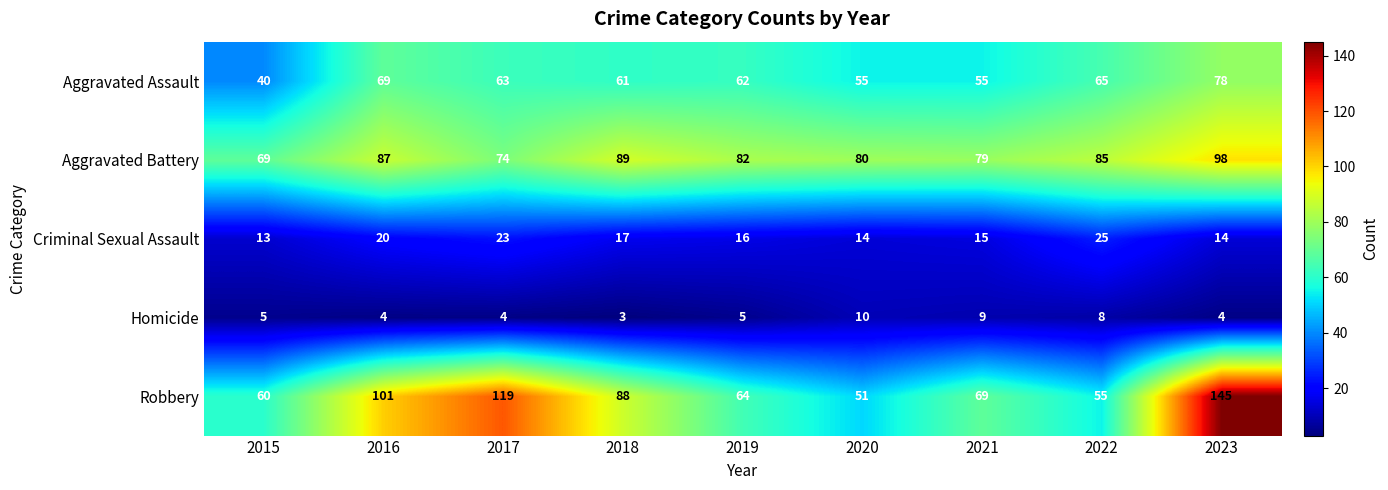

What is the minimum value shown in the chart?

3